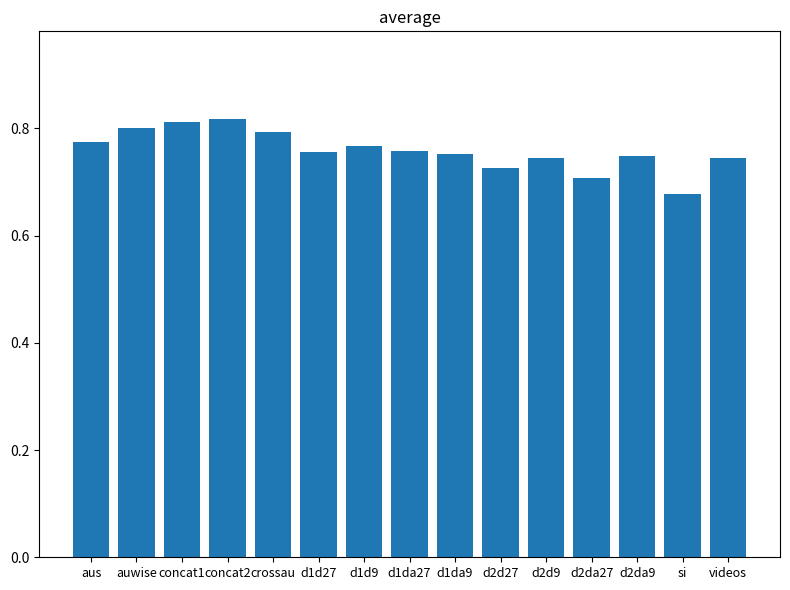

Count the values in the range 0 to 1.

15